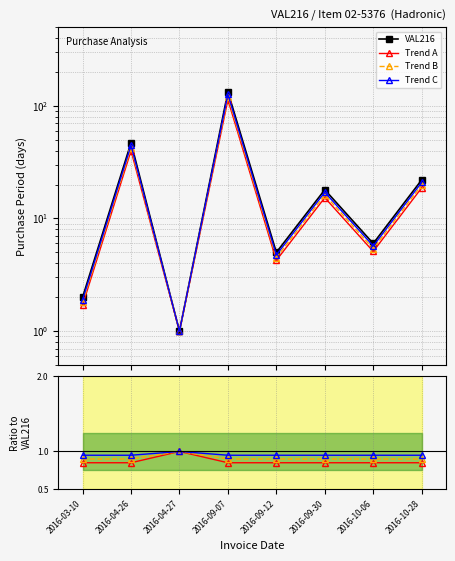

True or false: Trend C has a value of 0.9 at 2016-09-12.

True